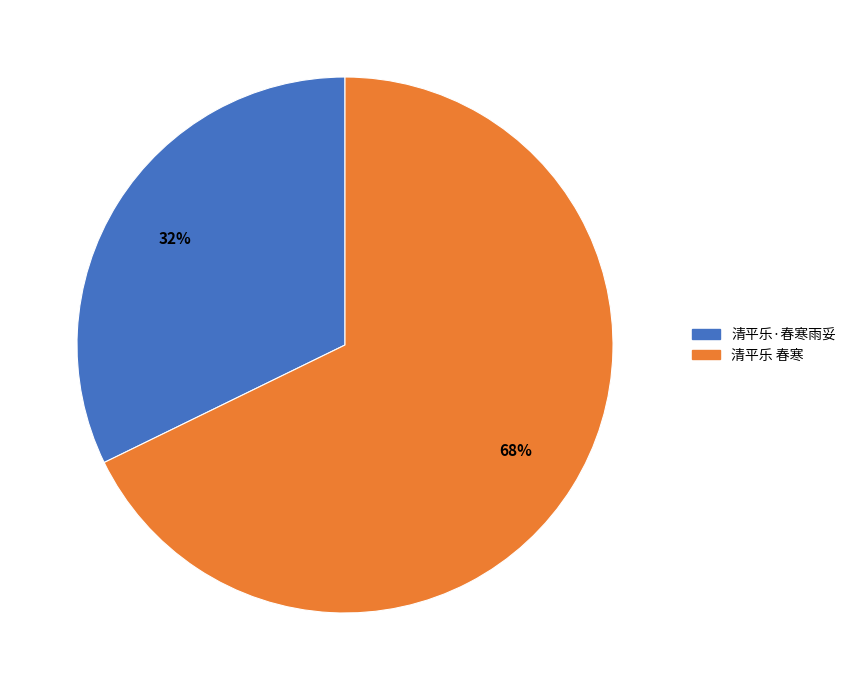

To the nearest percent, what portion does 清平乐·春寒雨妥 represent?

32%